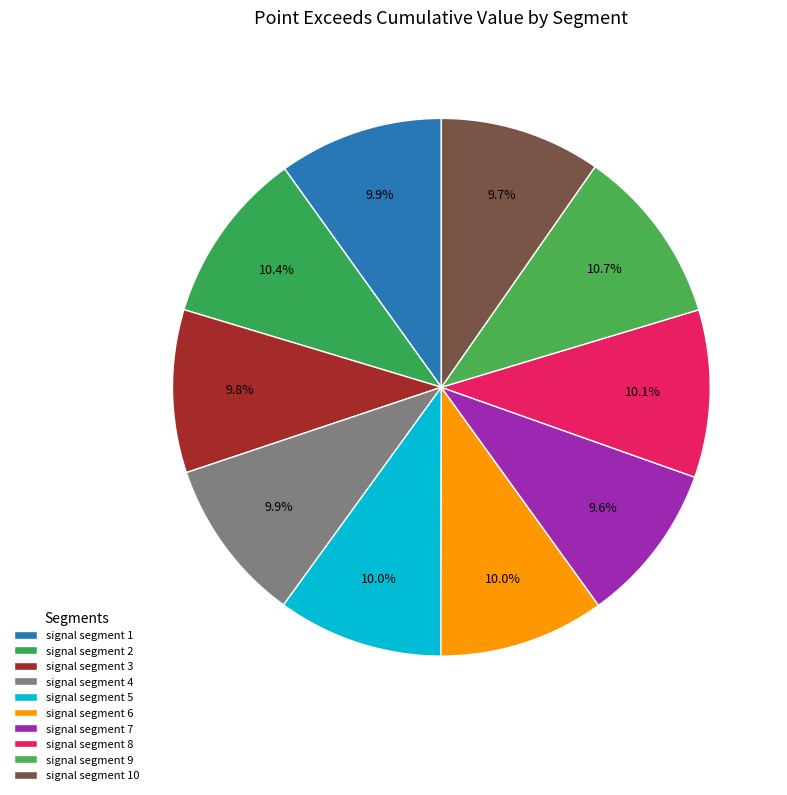

True or false: signal segment 10 accounts for 16% of the total.

False